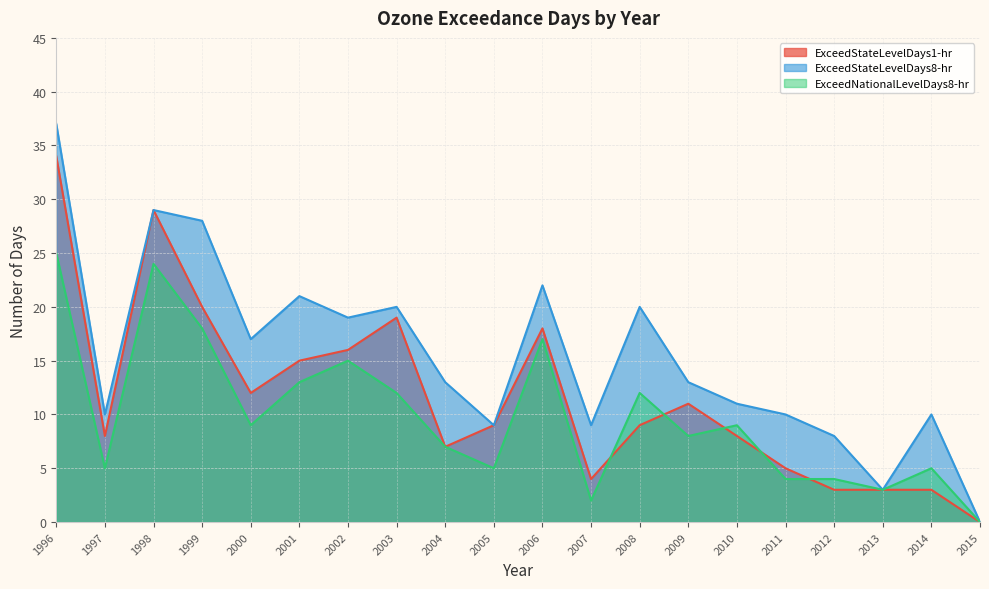

Where does the ExceedStateLevelDays1-hr series first go above 9?

1996